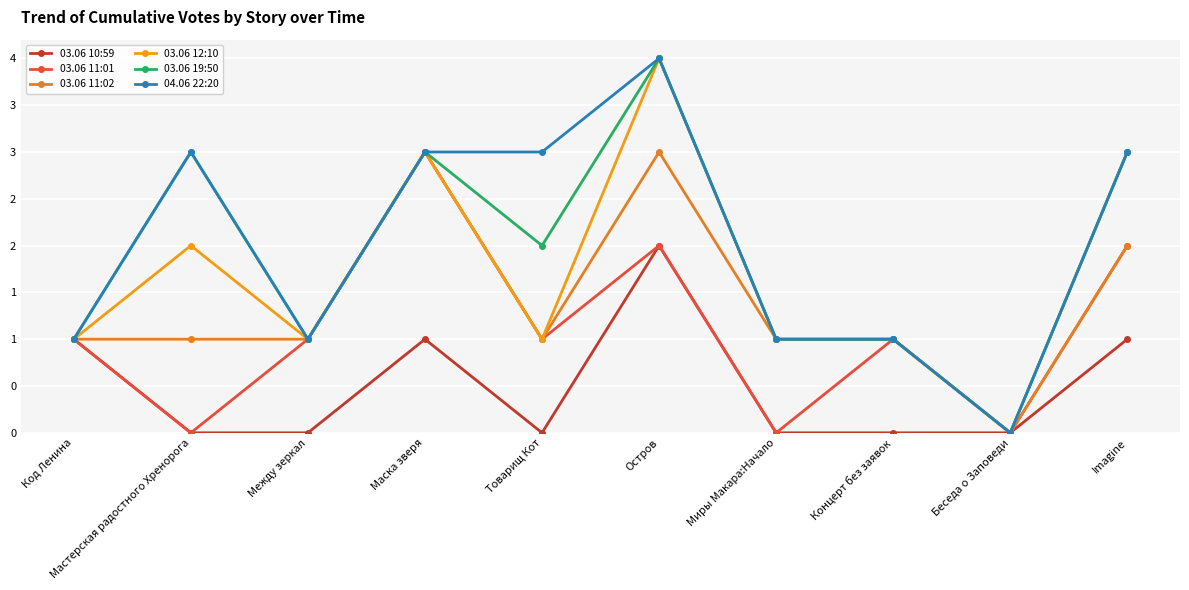

True or false: 04.06 22:20 has more than 2 points higher than both neighbors.

False